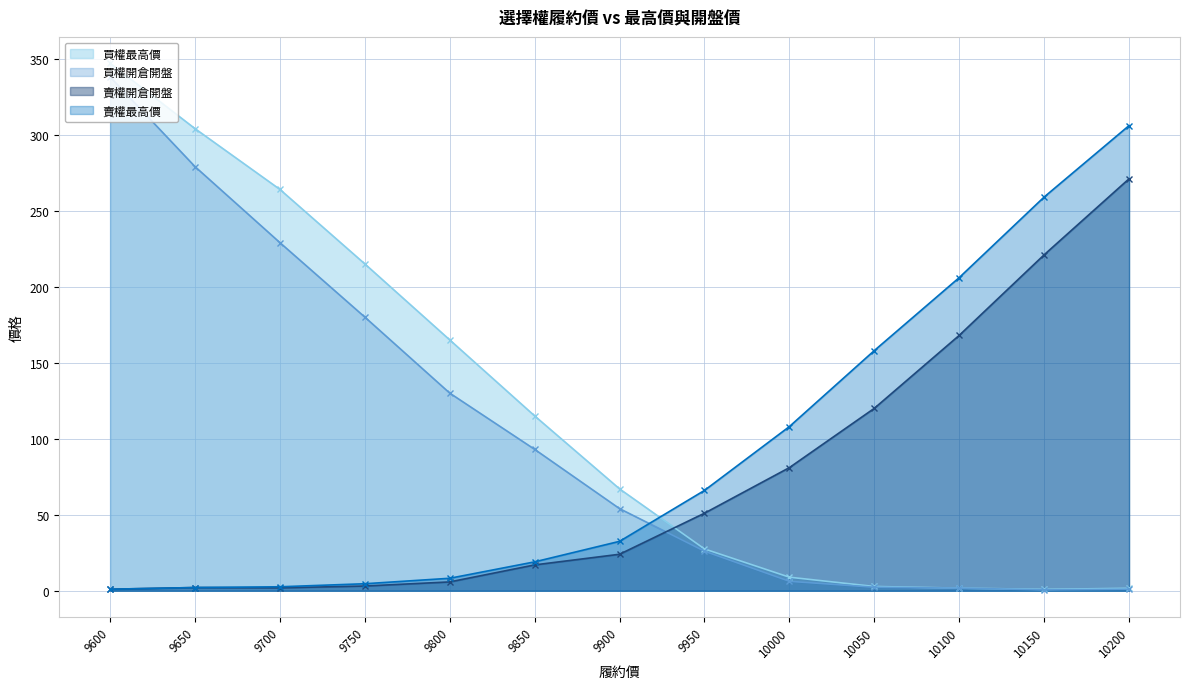

Rank the categories by 賣權最高價 value from highest to lowest.

10200, 10150, 10100, 10050, 10000, 9950, 9900, 9850, 9800, 9750, 9700, 9650, 9600